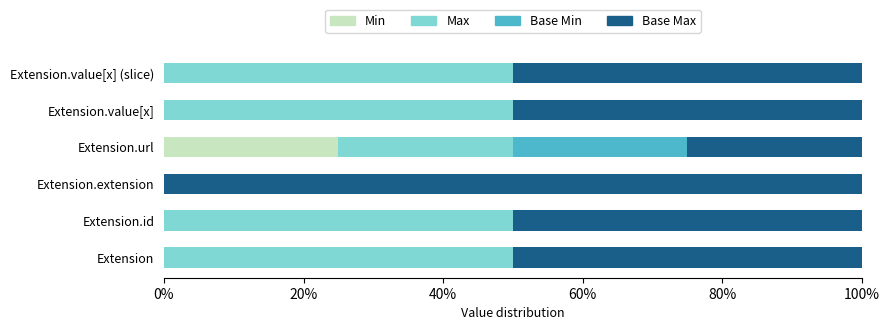

Reading left to right, list all the values displayed in this chart.

Min: 0.0	0.0	0.0	0.2	0.0	0.0
Max: 0.5	0.5	0.0	0.2	0.5	0.5
Base Min: 0.0	0.0	0.0	0.2	0.0	0.0
Base Max: 0.5	0.5	1.0	0.2	0.5	0.5